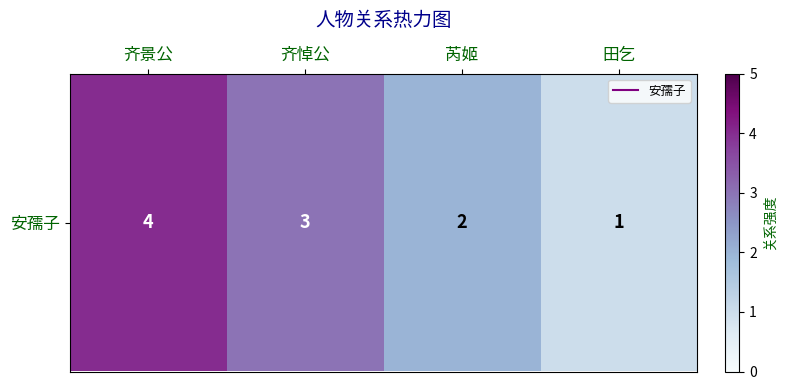

Which has a higher value, 田乞 or 齐悼公?

齐悼公